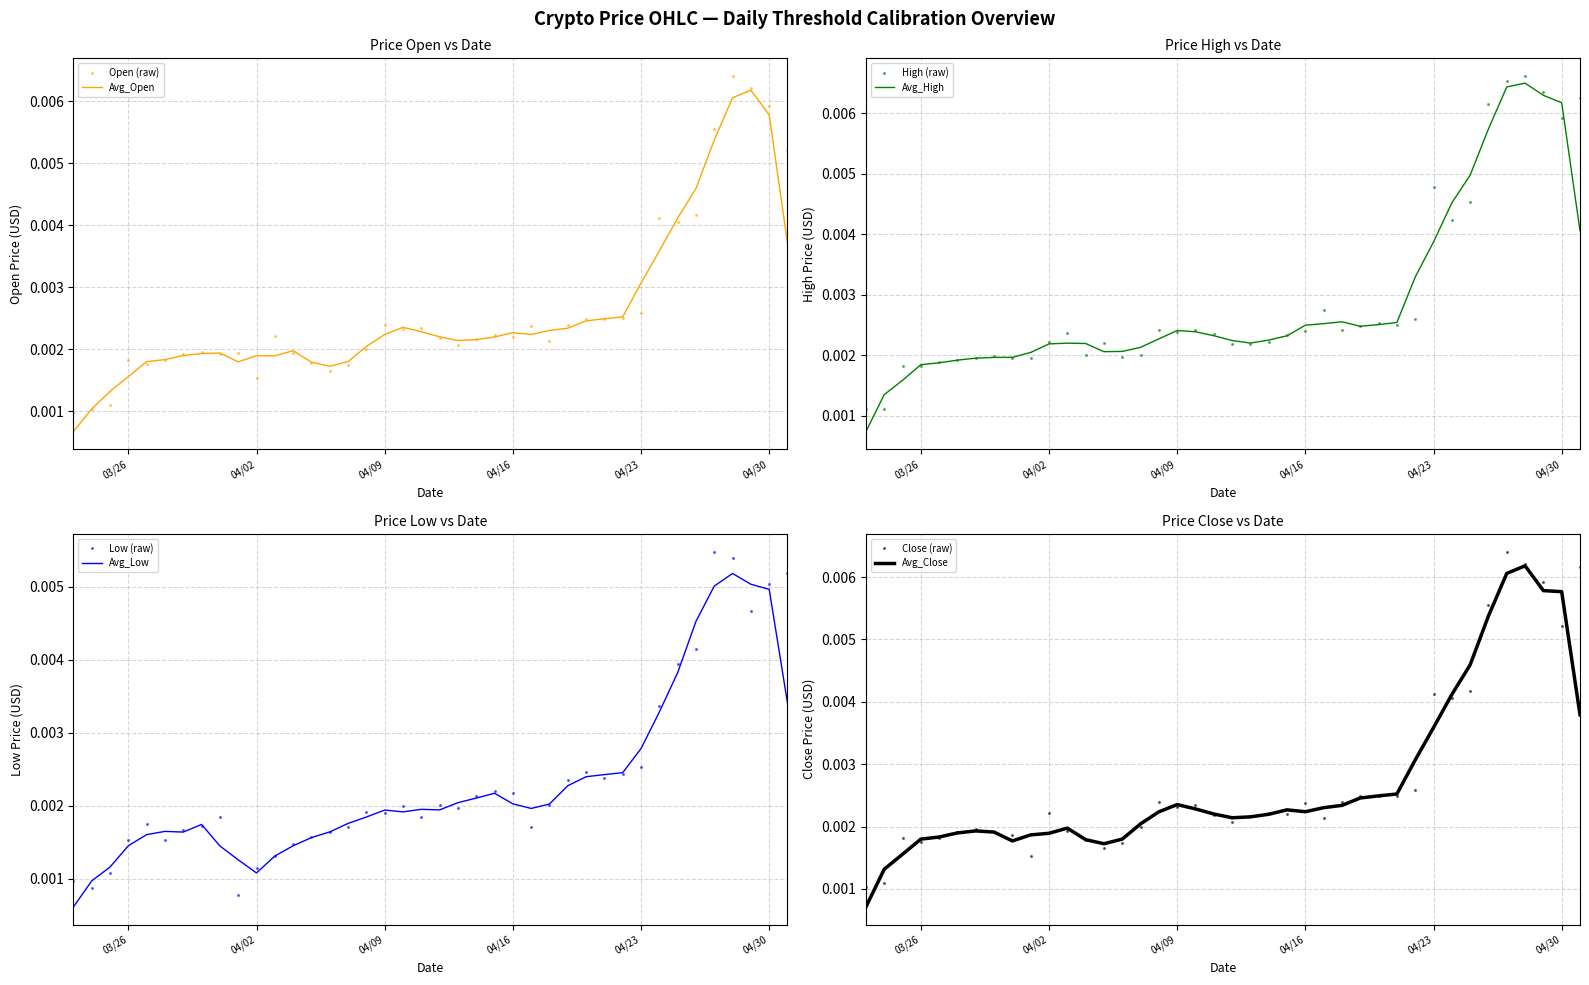

Is it true that Low equals 0.0 at 2019-03-28?

True